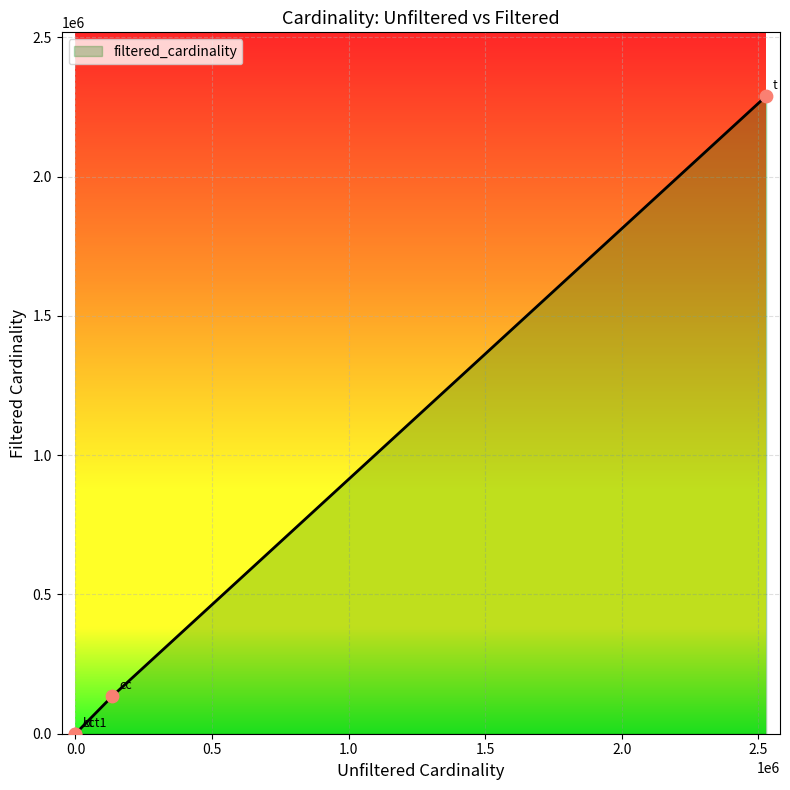

What is the average value?

605944